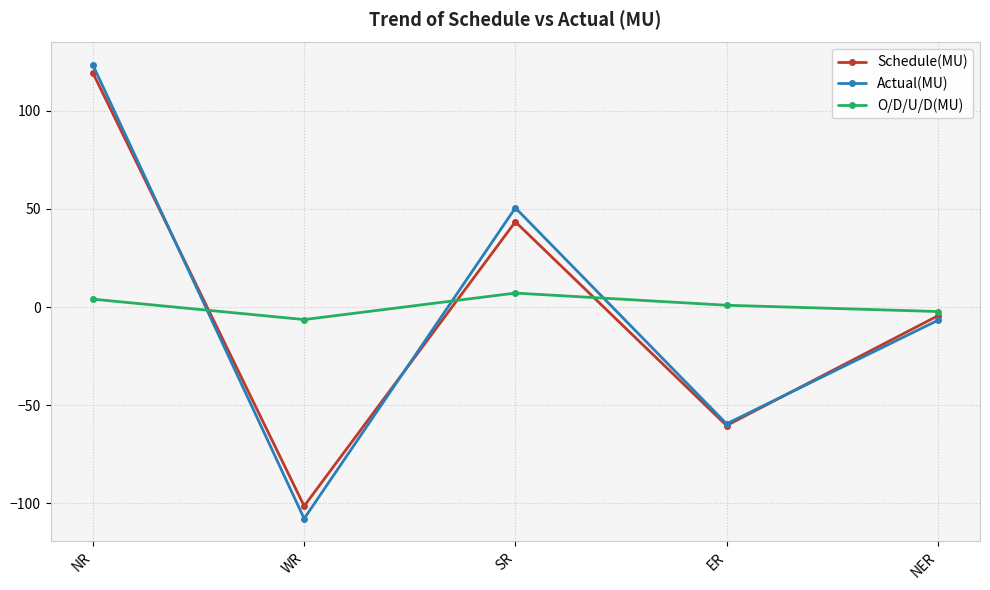

Which series has the widest spread of values?

Actual(MU)